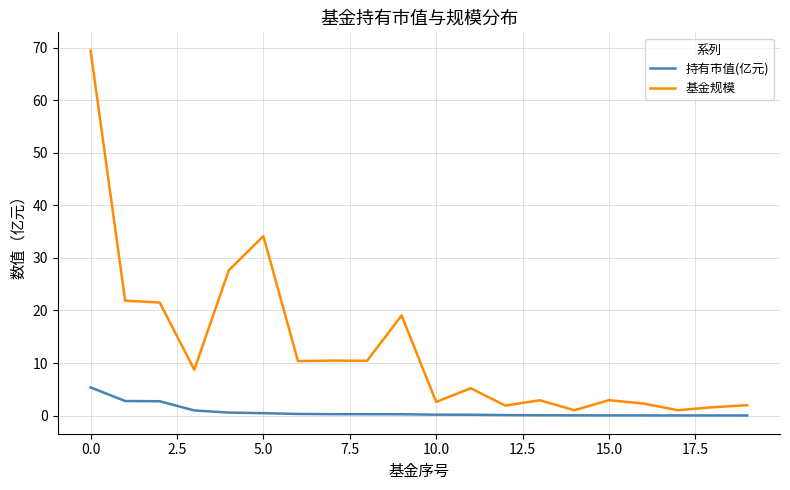

What is the greatest value displayed?

69.4